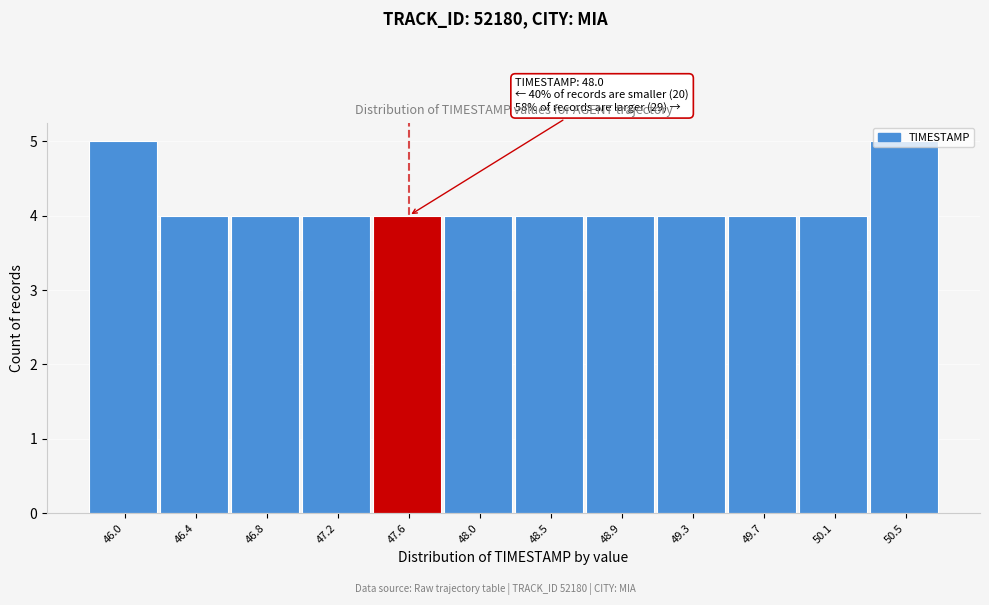

Is it true that the value at 50.5 is 5?

True